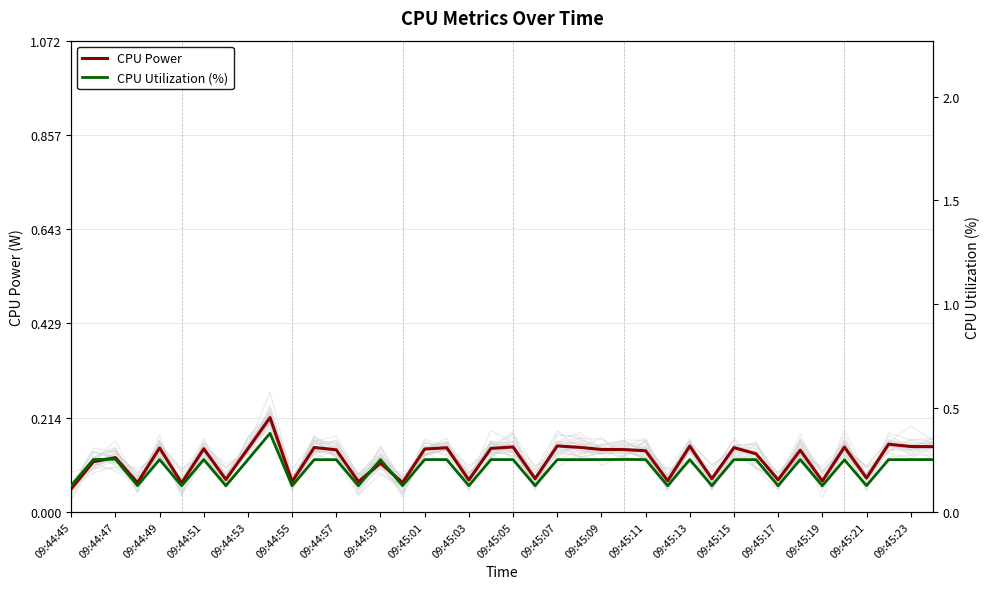

Does the chart display data point markers on the line(s)?

No